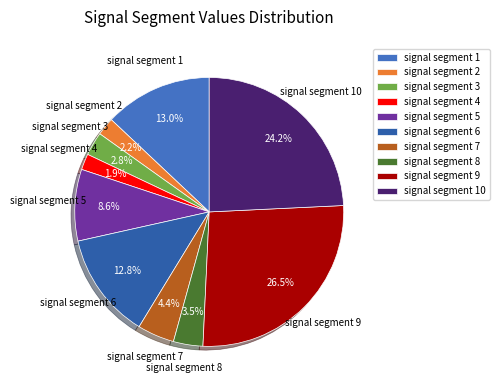

Is signal segment 10 the majority of the pie?

No